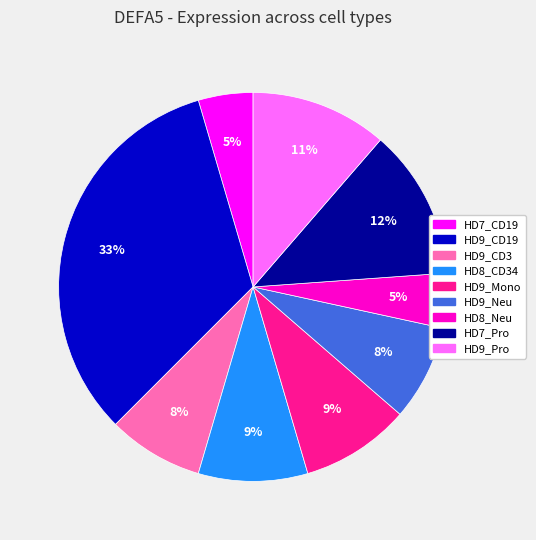

To the nearest percent, what is the average slice percentage?

11%